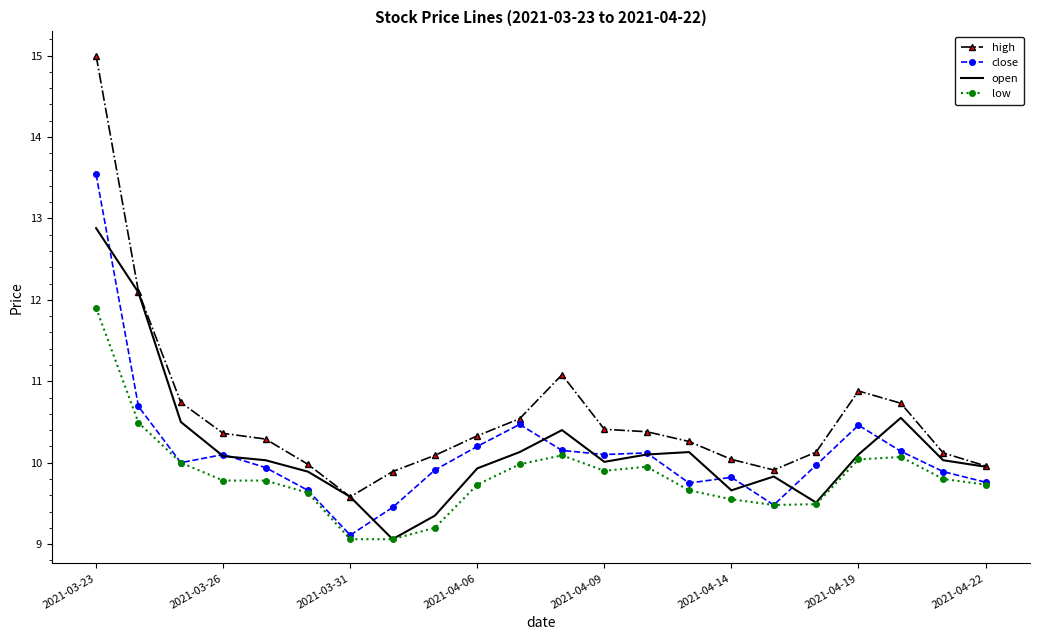

How many categories are shown in the chart?

22